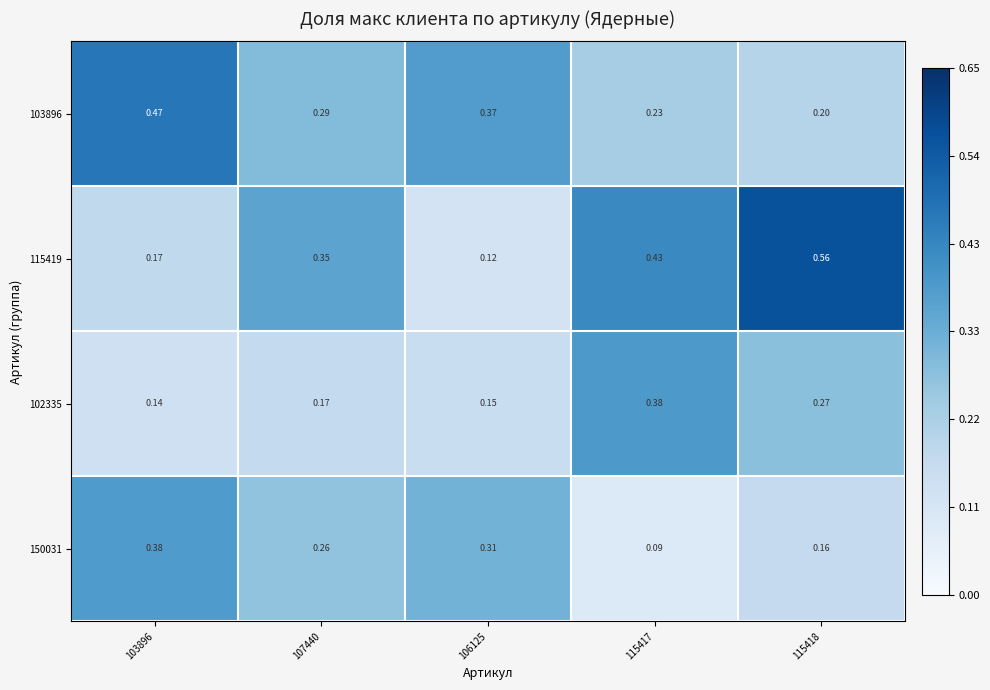

Is the value of 103896 at 103896 greater than the value of 150031 at 106125?

Yes